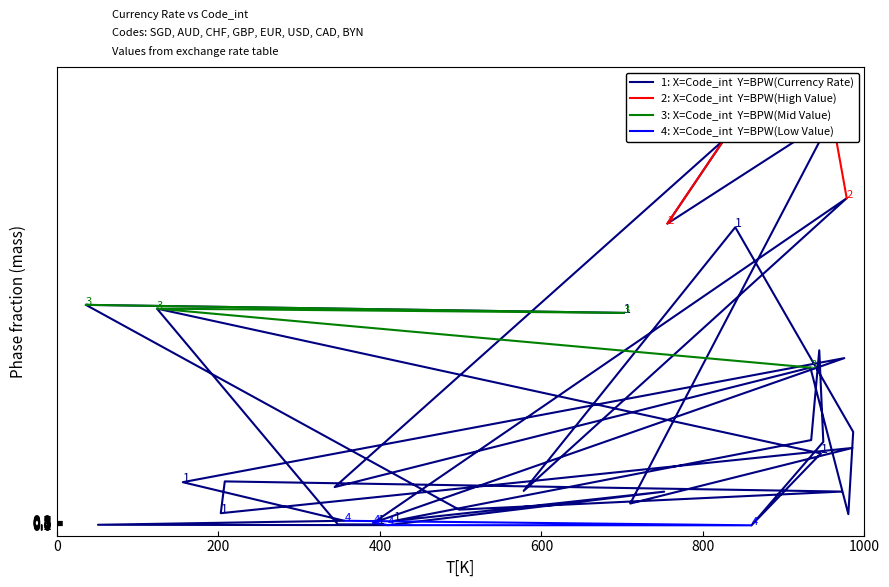

Between 978 and 972, which is larger?

978